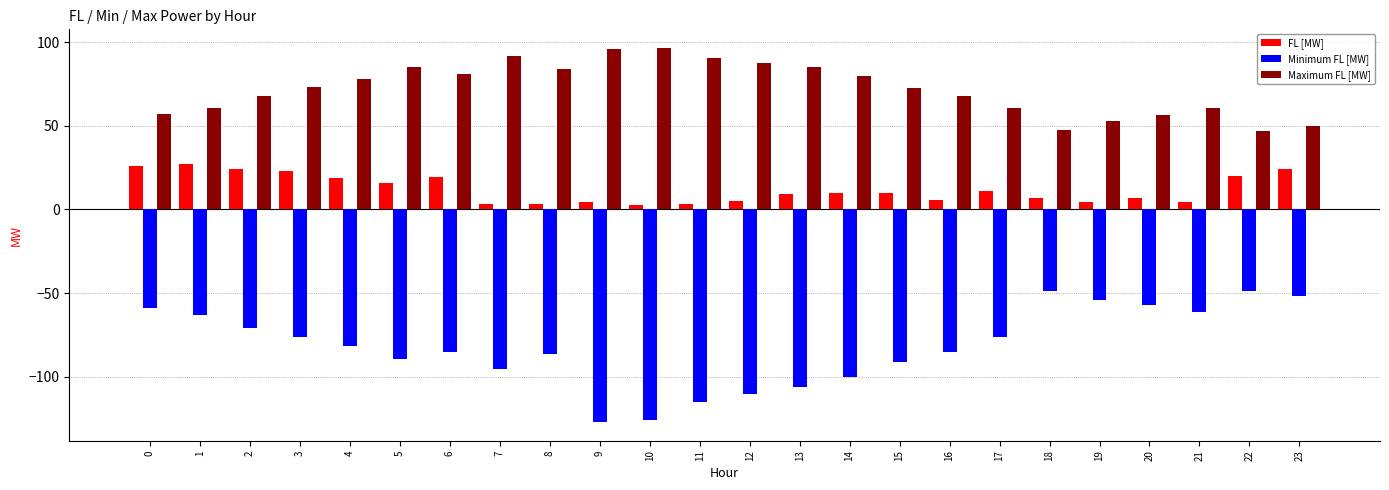

At 12, list the series in order from smallest to largest.

Minimum FL [MW], FL [MW], Maximum FL [MW]